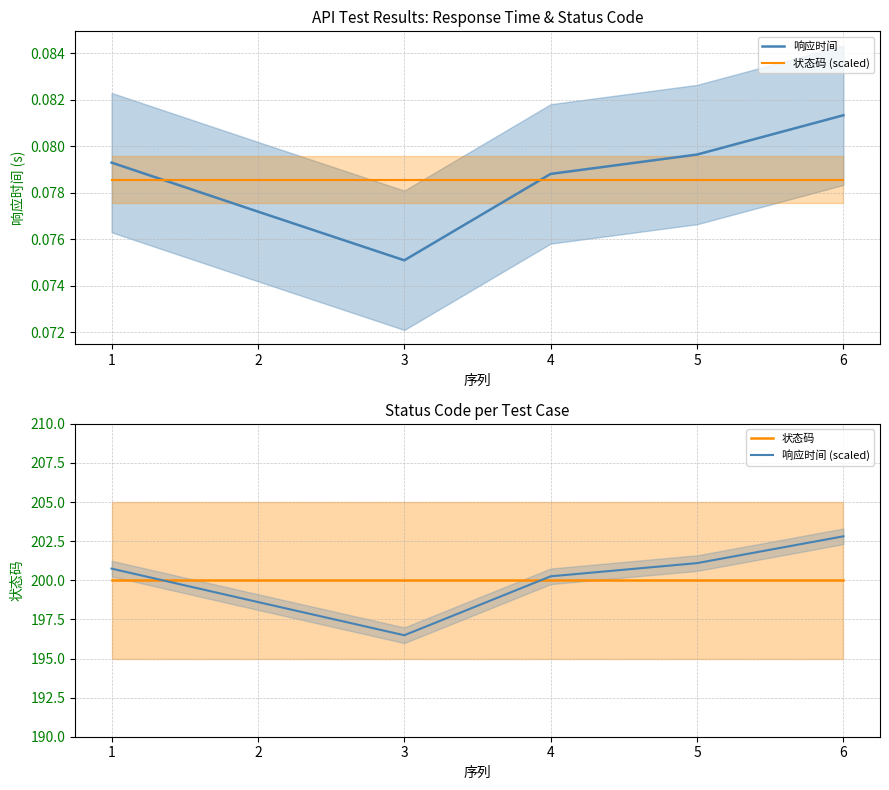

List the labels in order of 状态码 (scaled) value, smallest first.

1, 2, 3, 4, 5, 6